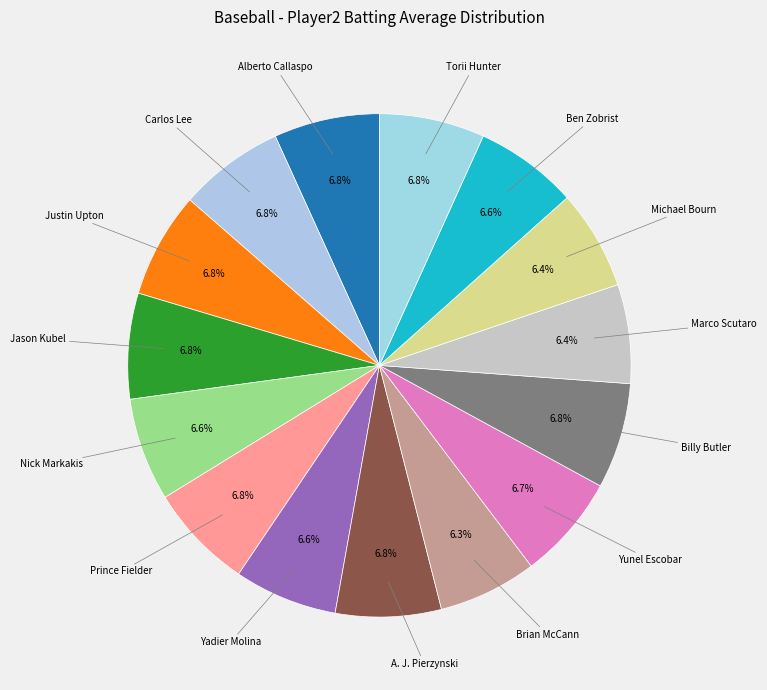

Which category has the biggest portion of the pie?

Alberto Callaspo